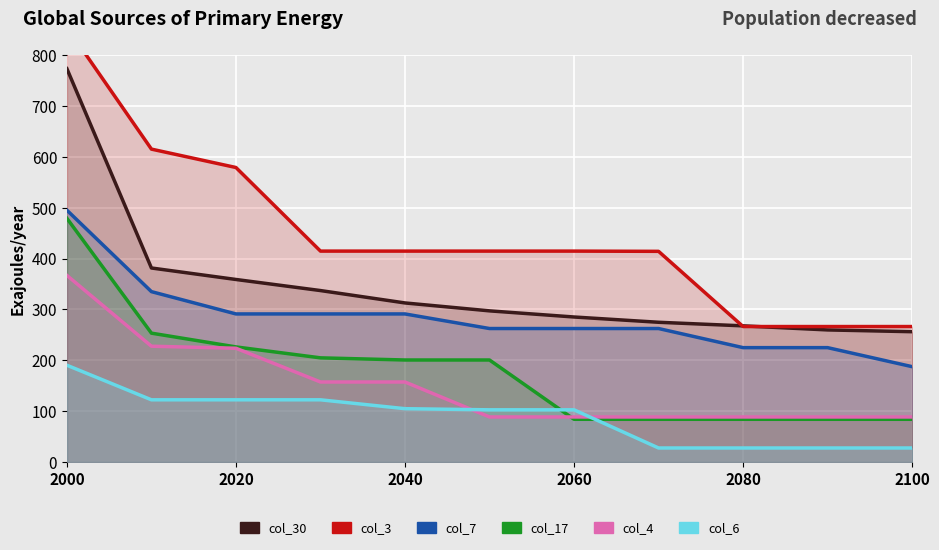

Is it true that col_4 equals 366.8 at 2000?

True